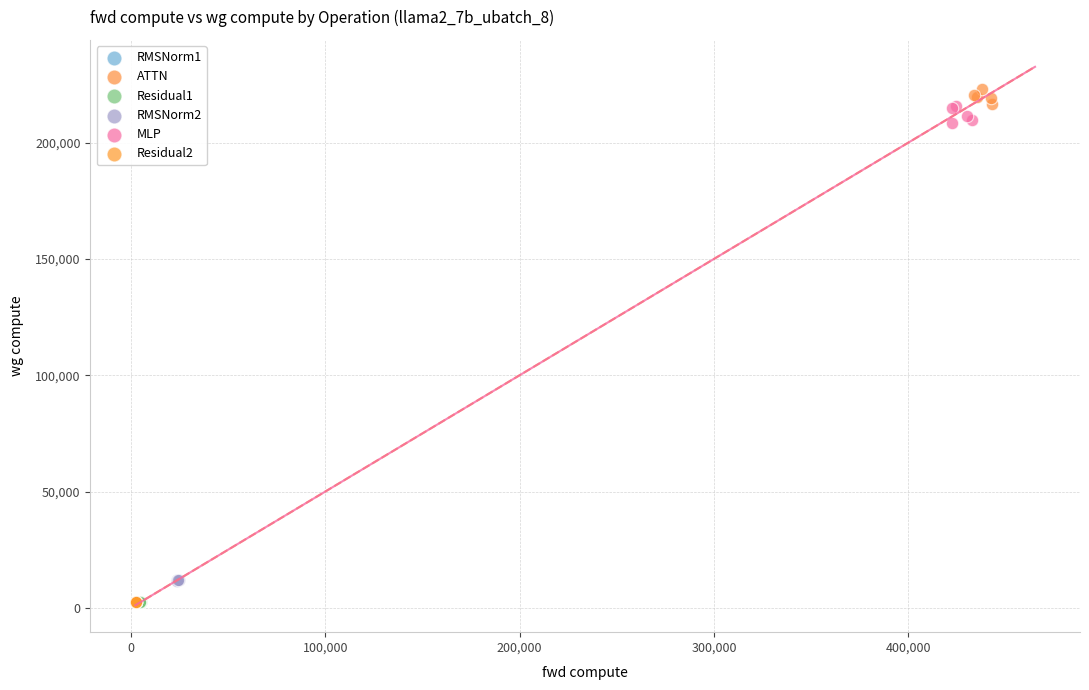

Which series reaches the maximum Y coordinate?

ATTN